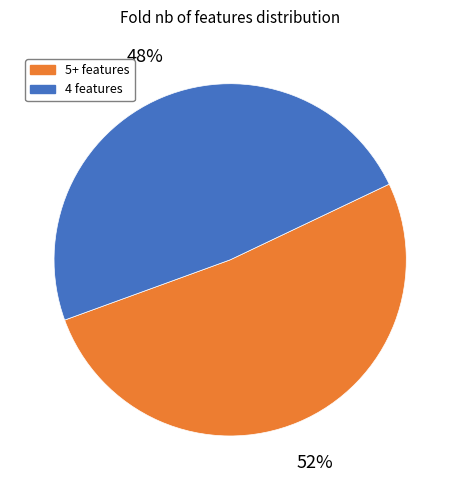

What percentage is the 5+ features slice, to the nearest percent?

52%